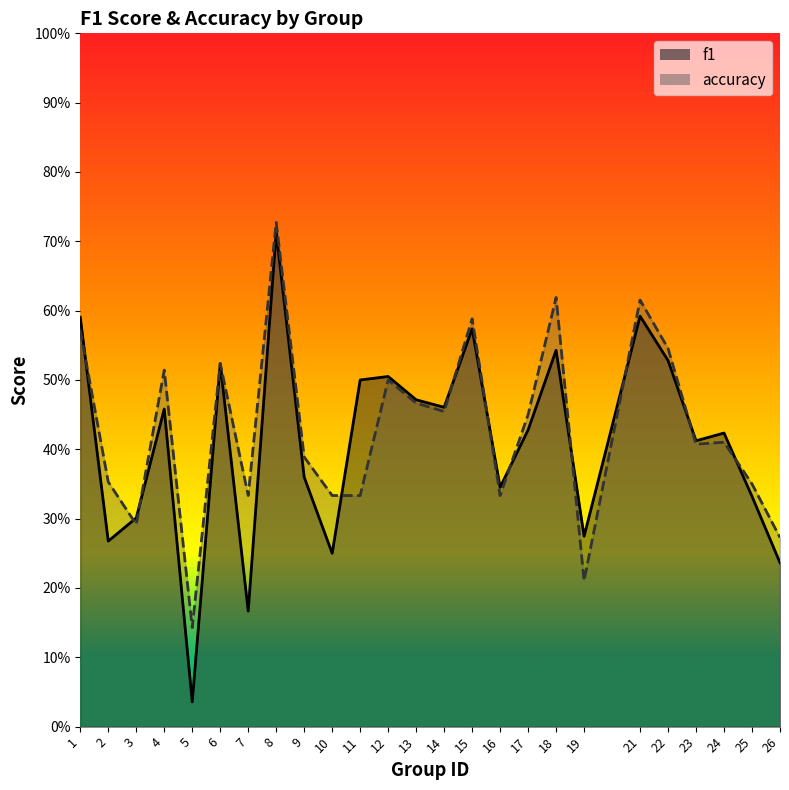

Which series has the largest total across all categories?

accuracy